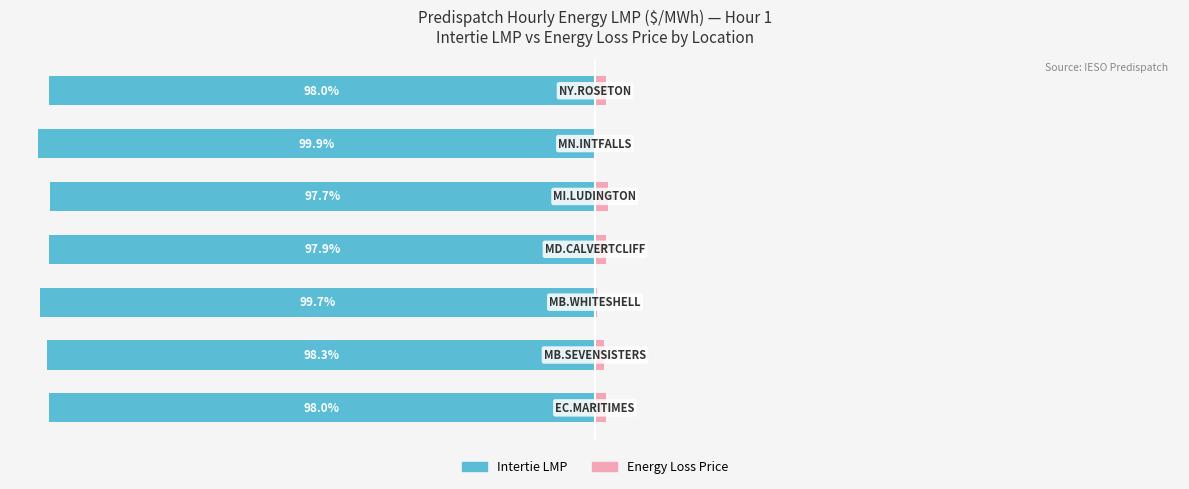

What is the approximate value of Energy Loss Price at 5?

0.1